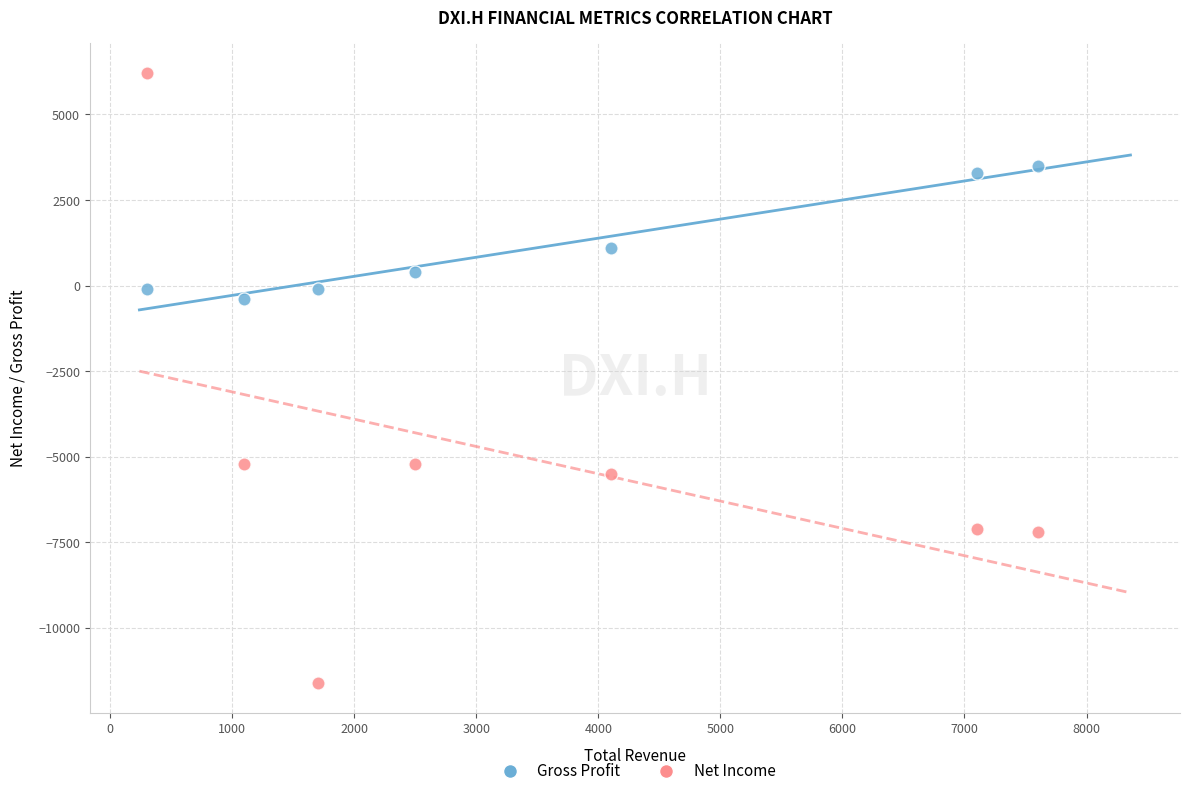

In the Net Income series, what Y value is closest to -2700?

-5200